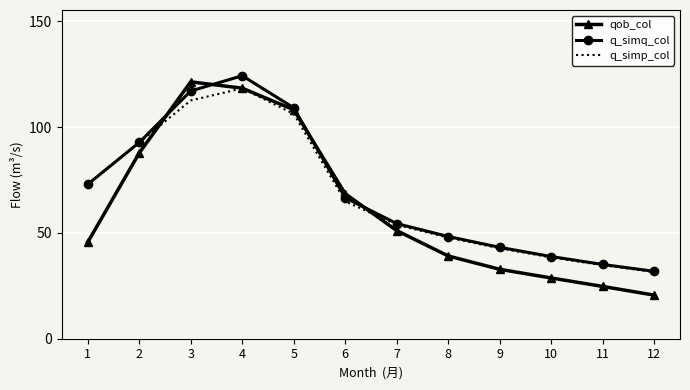

True or false: qob_col has a value of 11.9 at 10.

False